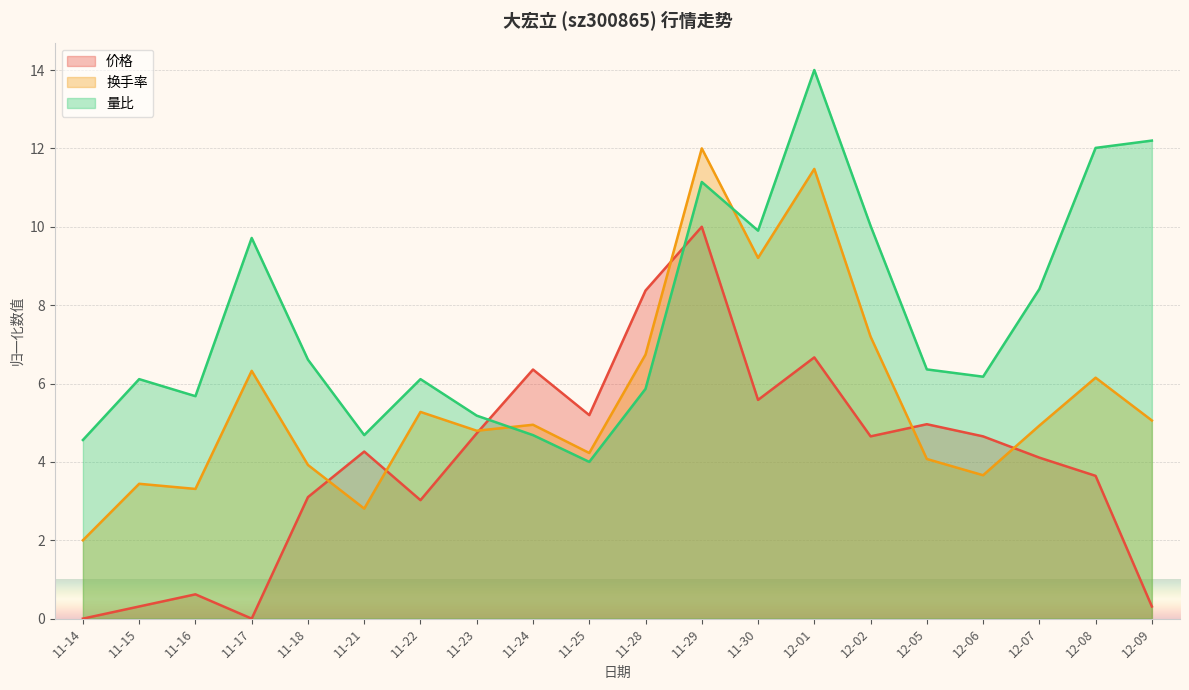

Which label corresponds to the smallest value in the chart?

11-14